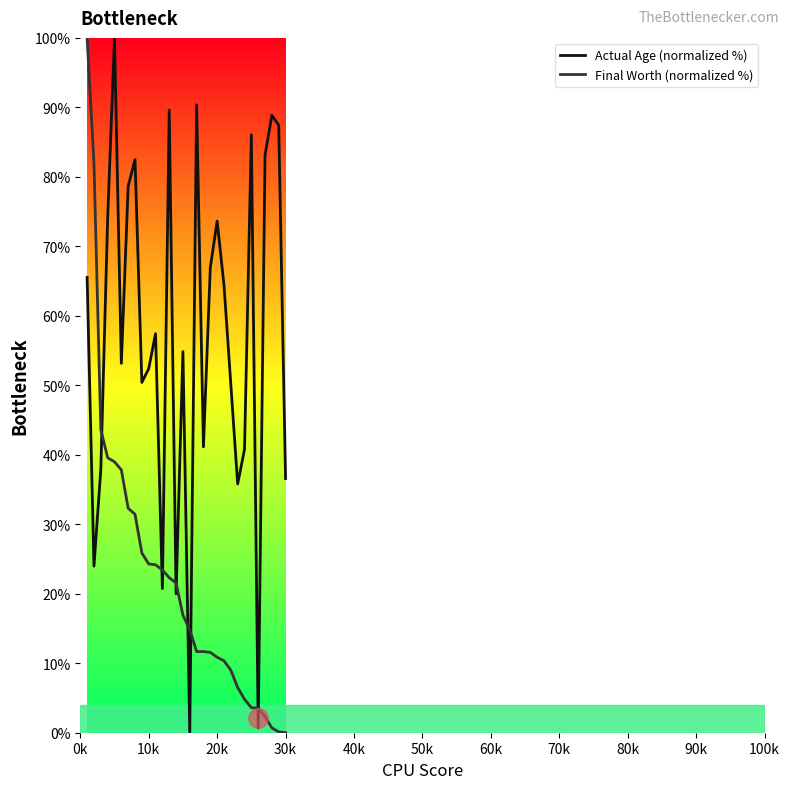

True or false: Actual Age (normalized %) has a value of 28.2 at 10k.

False